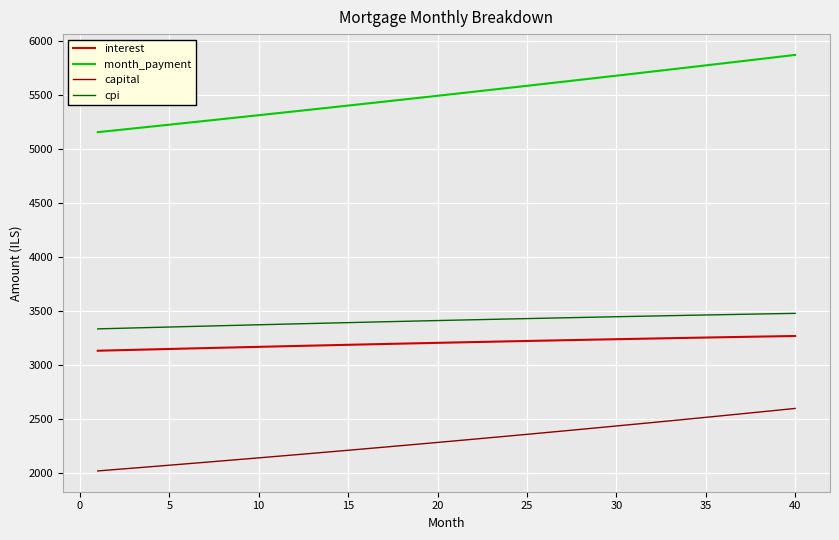

True or false: month_payment and capital cross at least once.

False